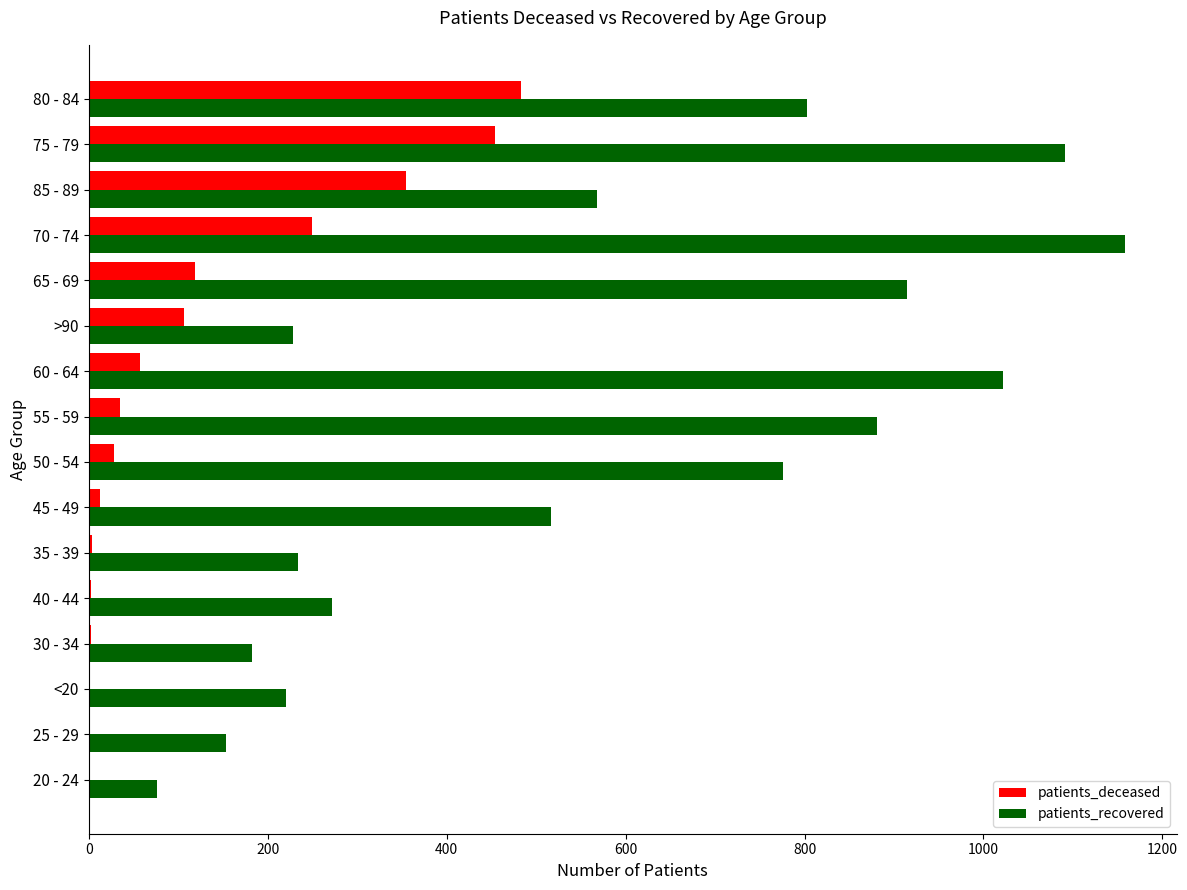

Which series changed the most between <20 and 80 - 84?

patients_recovered